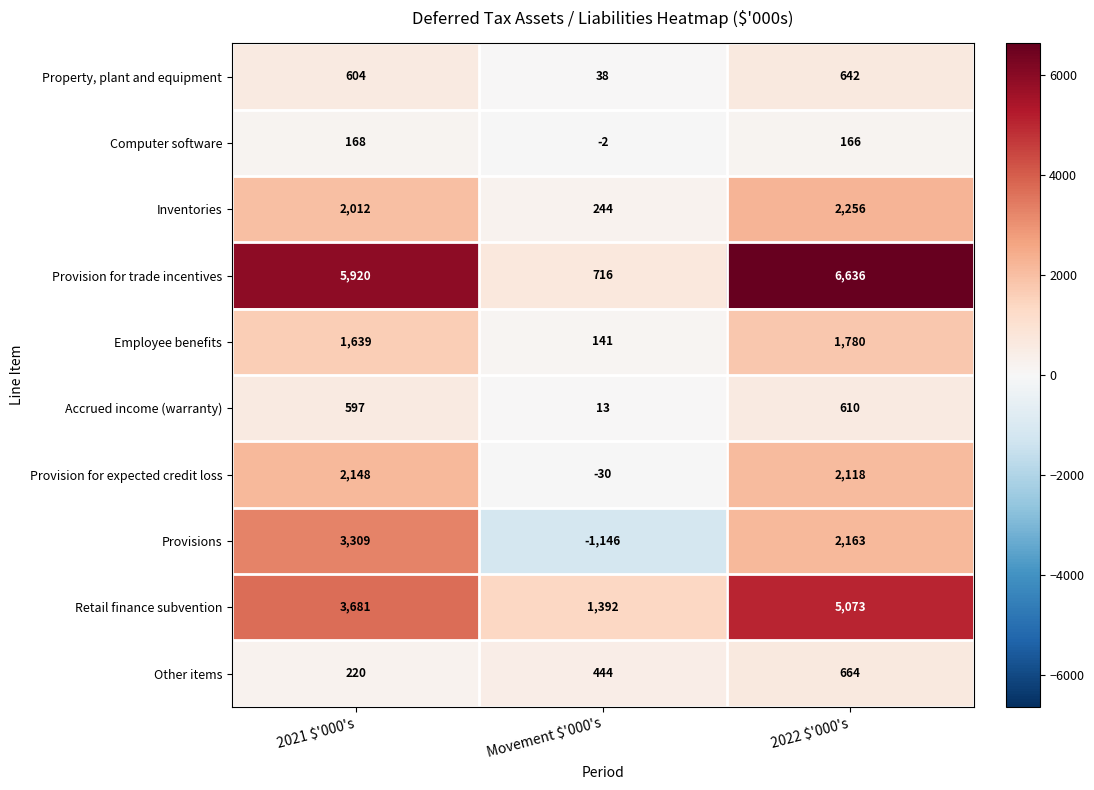

At which category is the sum across all series the highest?

2022 $'000's